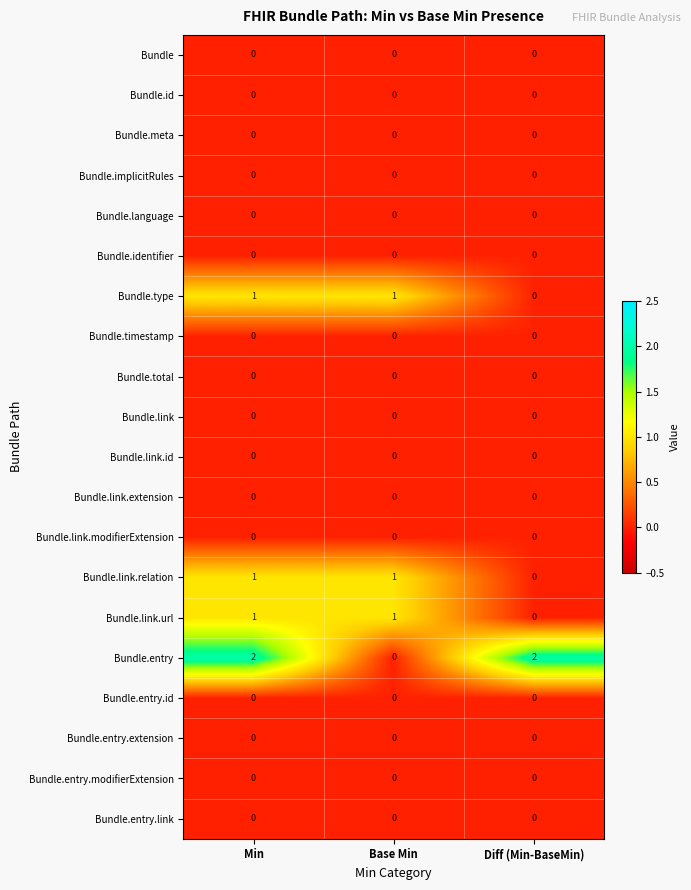

At which category is the sum across all series the highest?

Min